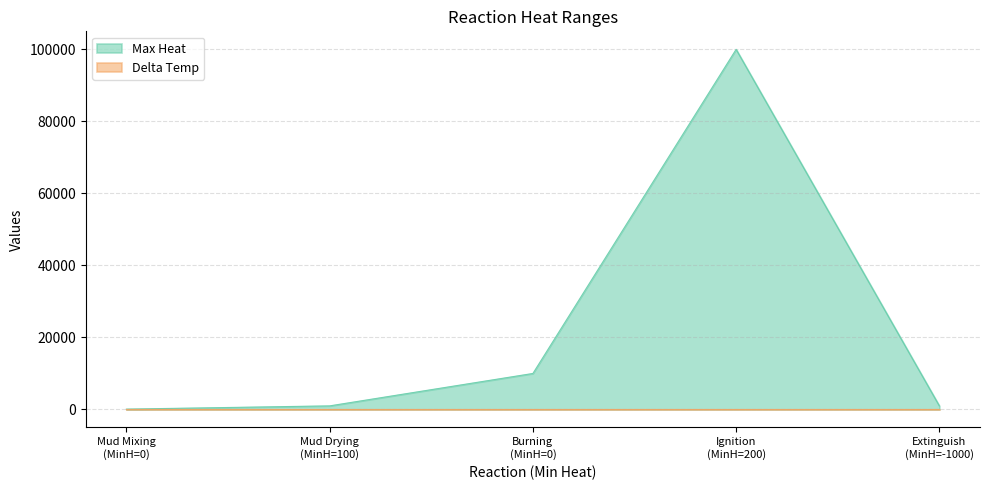

Reading left to right, what are all the values shown in this chart?

Max Heat: 100.0	1000.0	10000.0	100000.0	1000.0
Delta Temp: 0.0	0.0	0.3	0.0	0.0